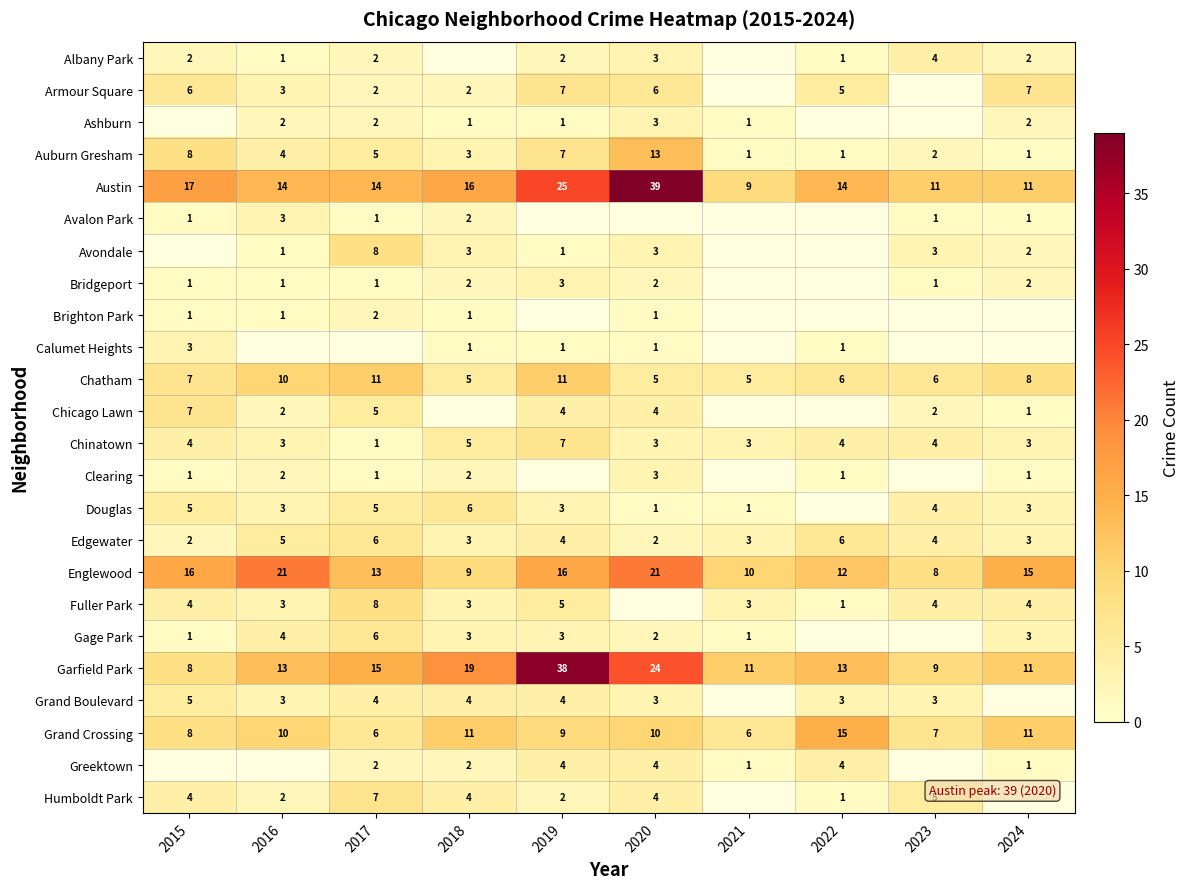

How many data points does each series have?

10